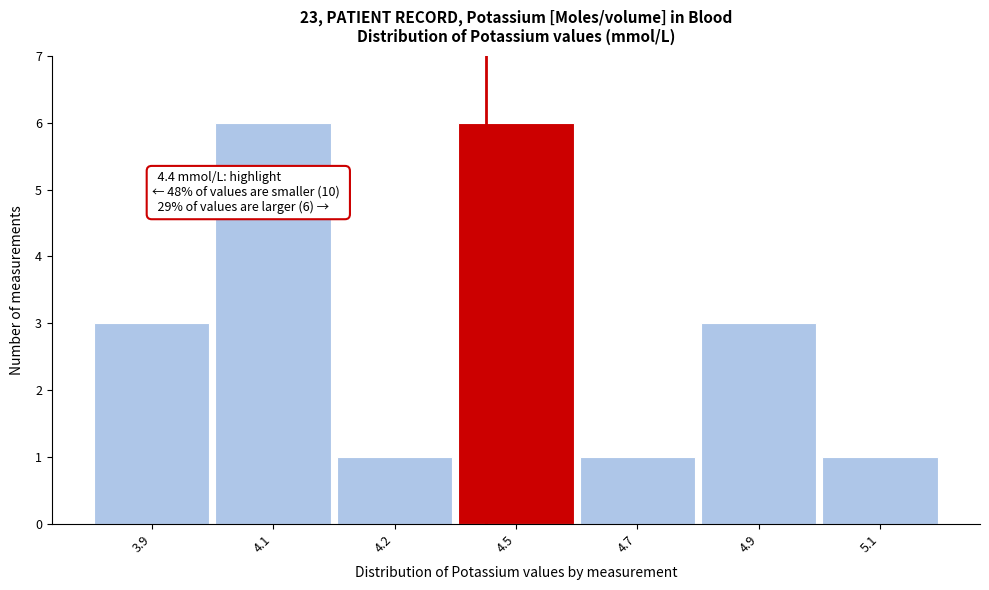

Reading right to left, extract all data points from this chart.

5.1=1	4.9=3	4.7=1	4.5=6	4.2=1	4.1=6	3.9=3